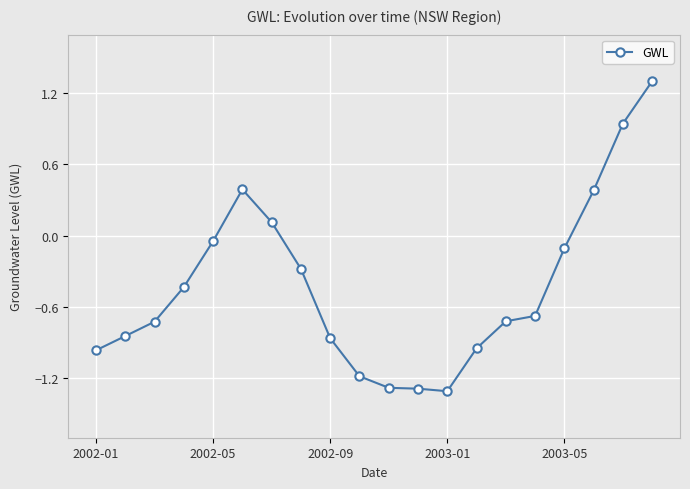

What is the maximum value shown in the chart?

1.3